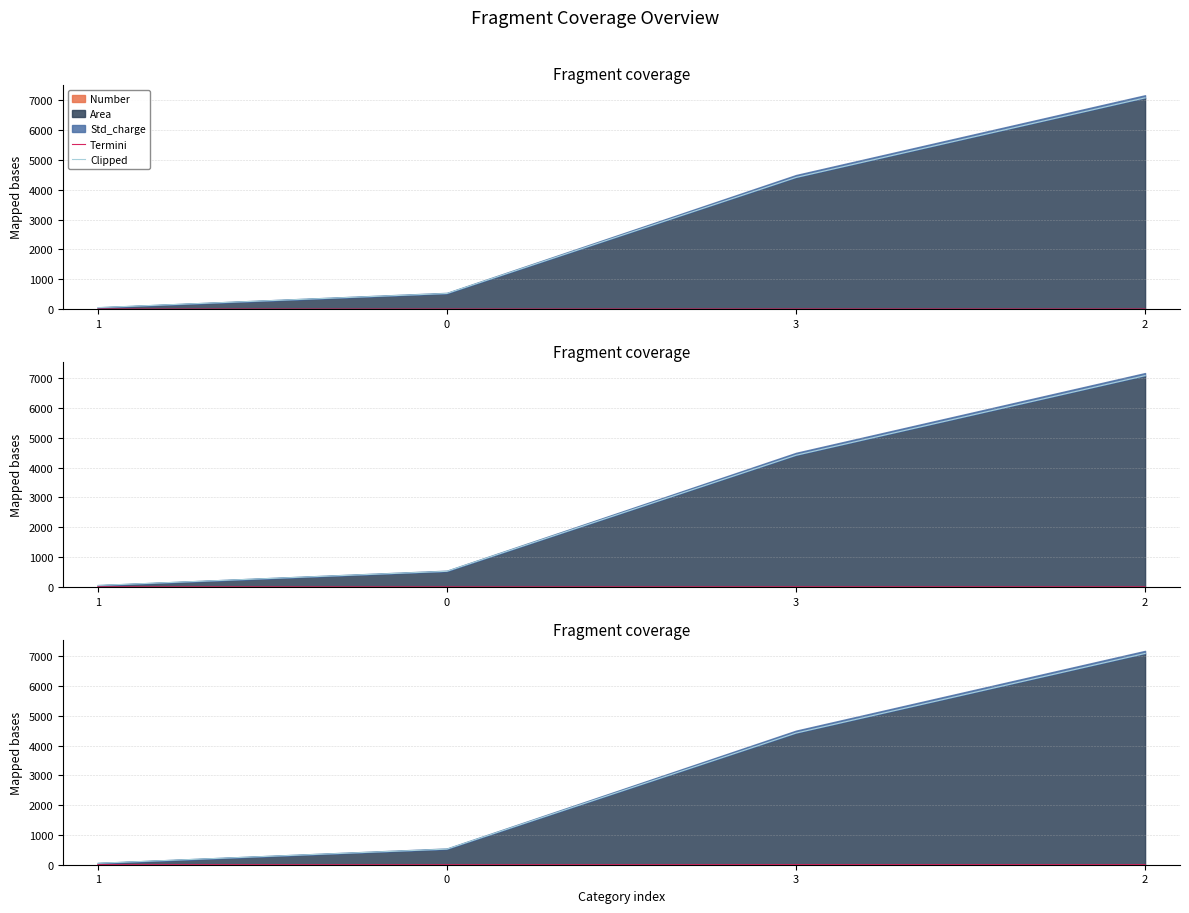

List the labels in order of Termini value, largest first.

3, 2, 1, 0